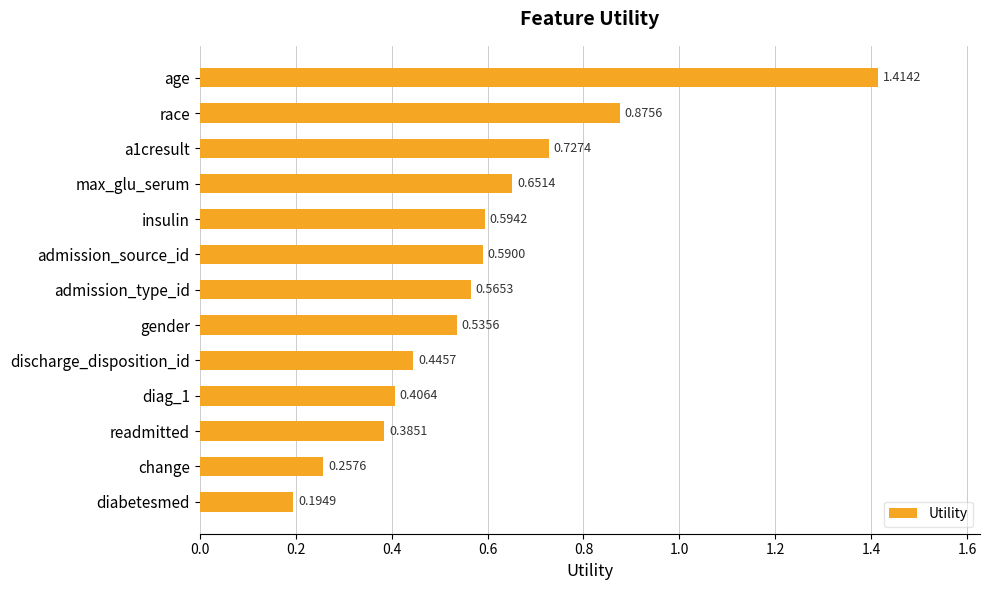

What is the label of the 12th bar from the top?

change